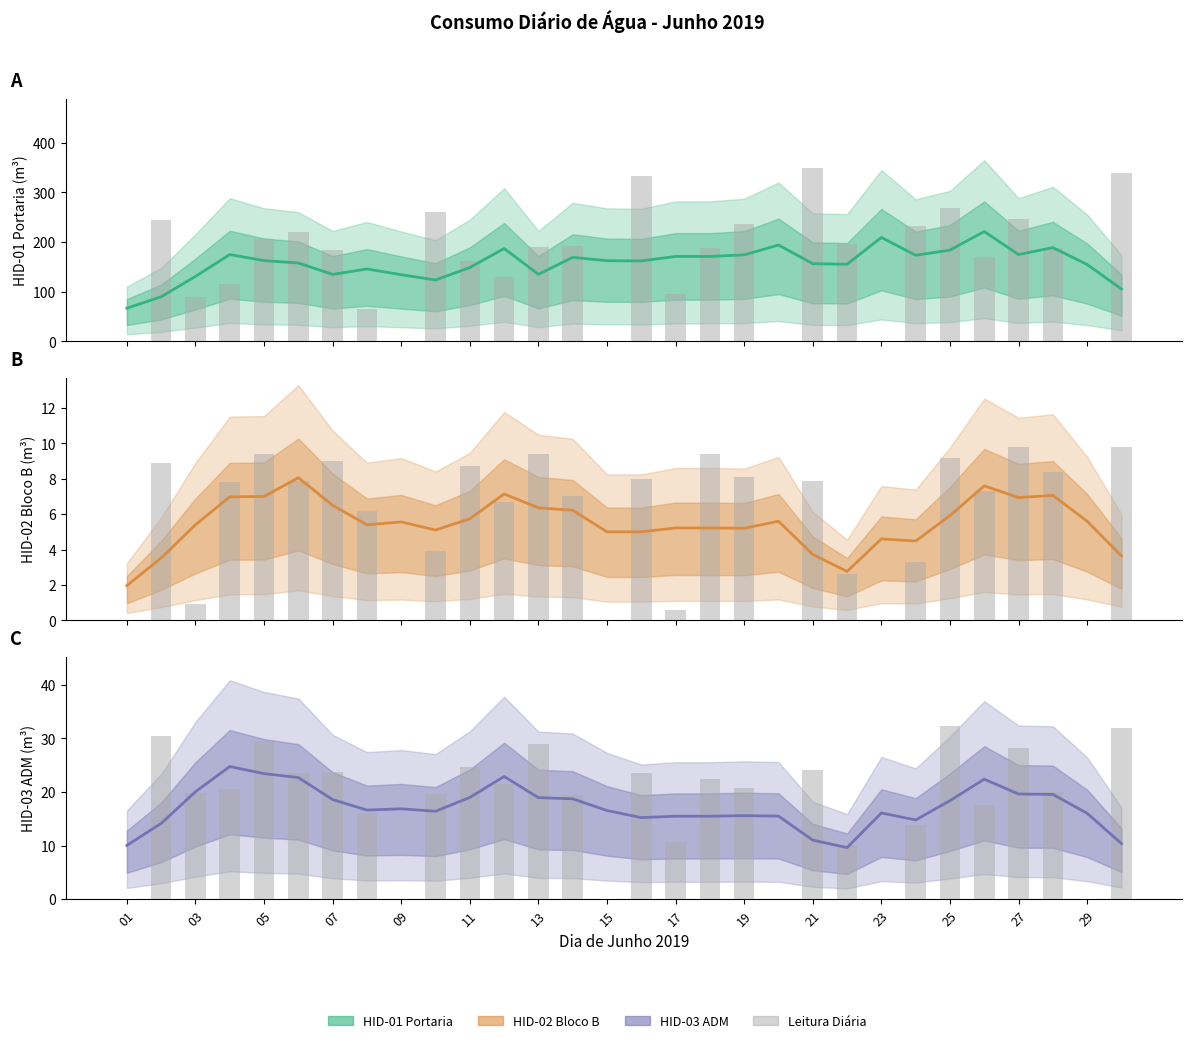

What is the maximum value for HID-01 Portaria?

349.0